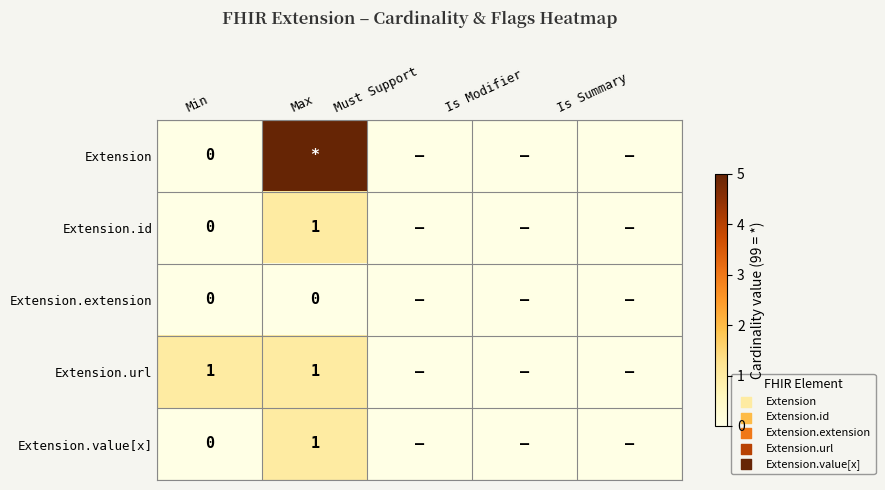

Is it true that Extension.value[x] equals 1 at Max?

True